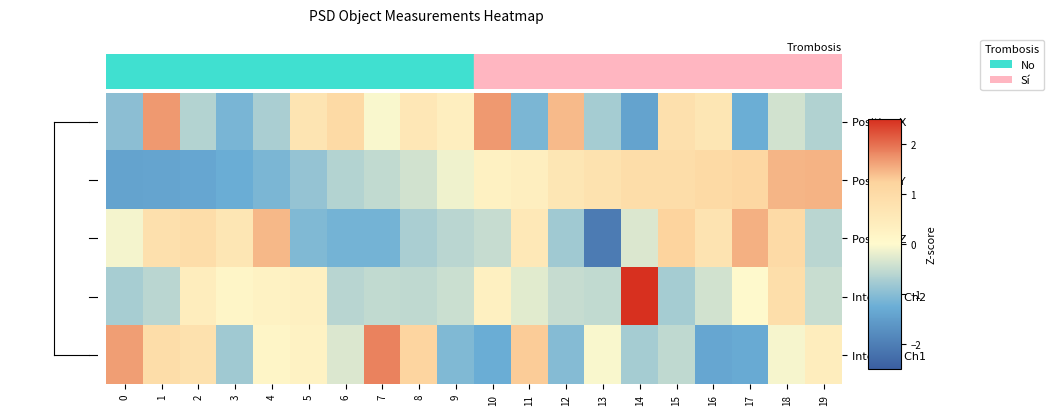

At which category is the sum across all series the highest?

18